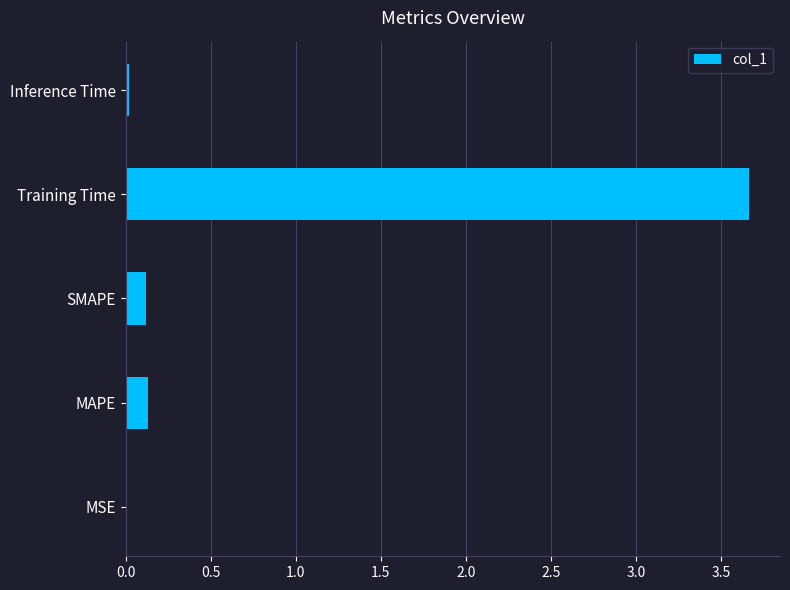

How many distinct data groups are displayed?

1